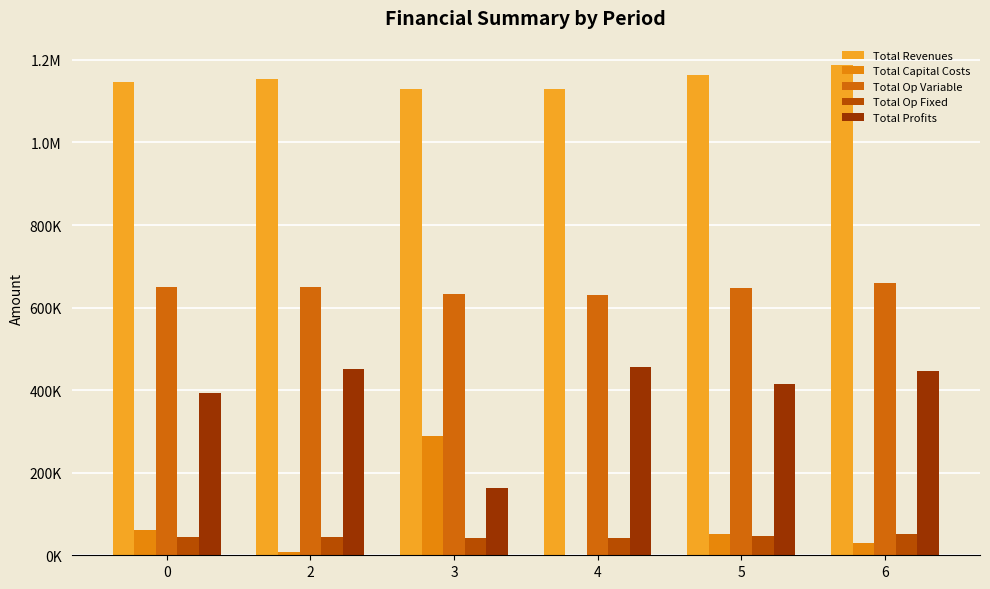

What is the maximum value shown in the chart?

1187269.7